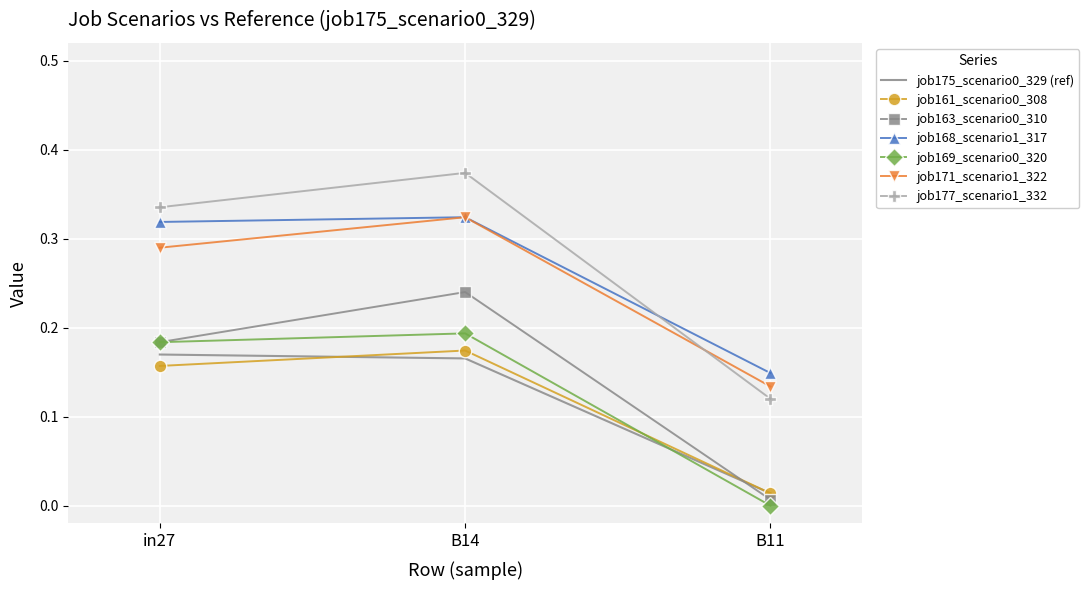

List the labels in order of job161_scenario0_308 value, largest first.

B14, in27, B11